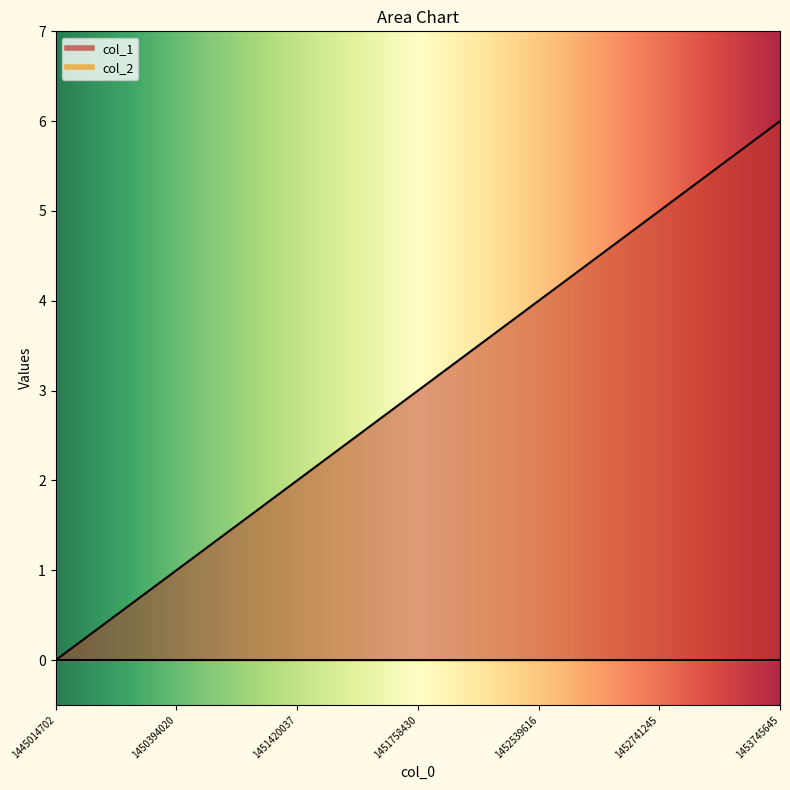

Between 1445014702 and 1451758430, which is larger?

1451758430